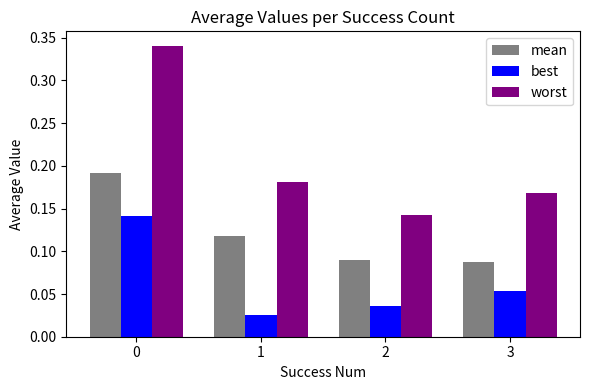

Where is best nearest to the value 0?

1